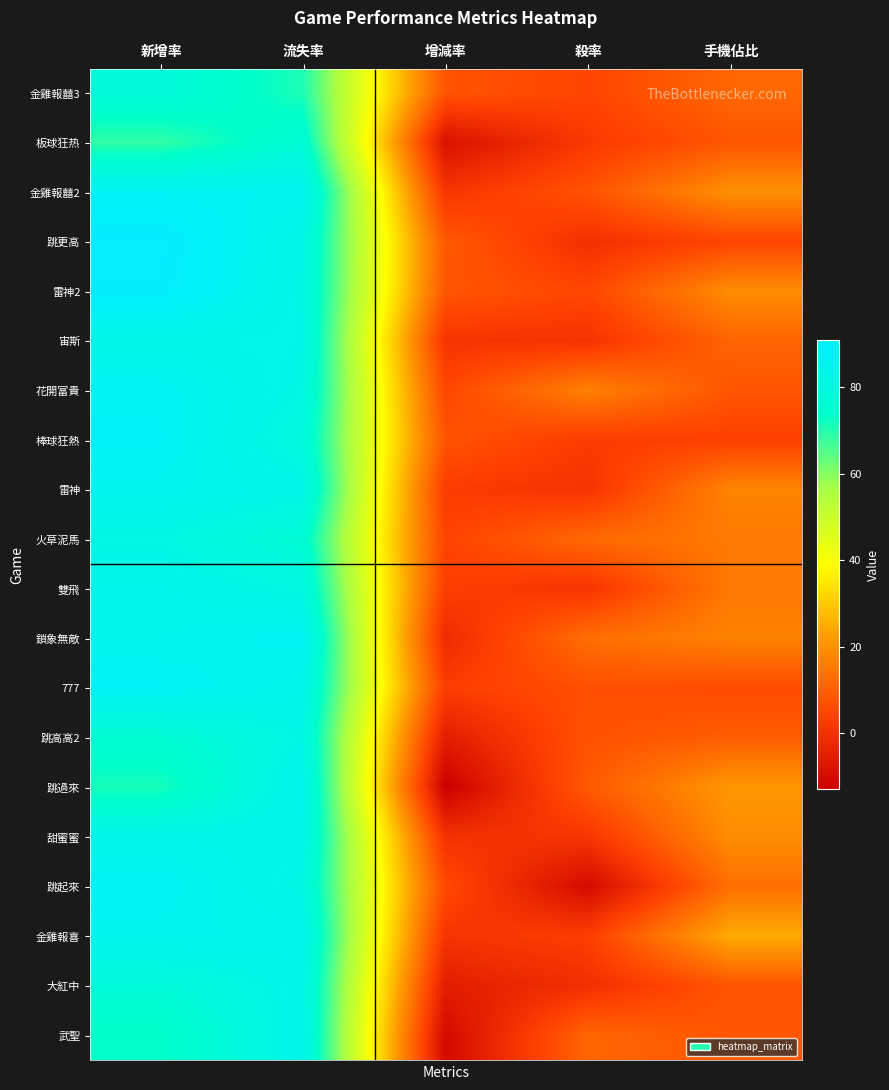

How many series are shown in this chart?

20